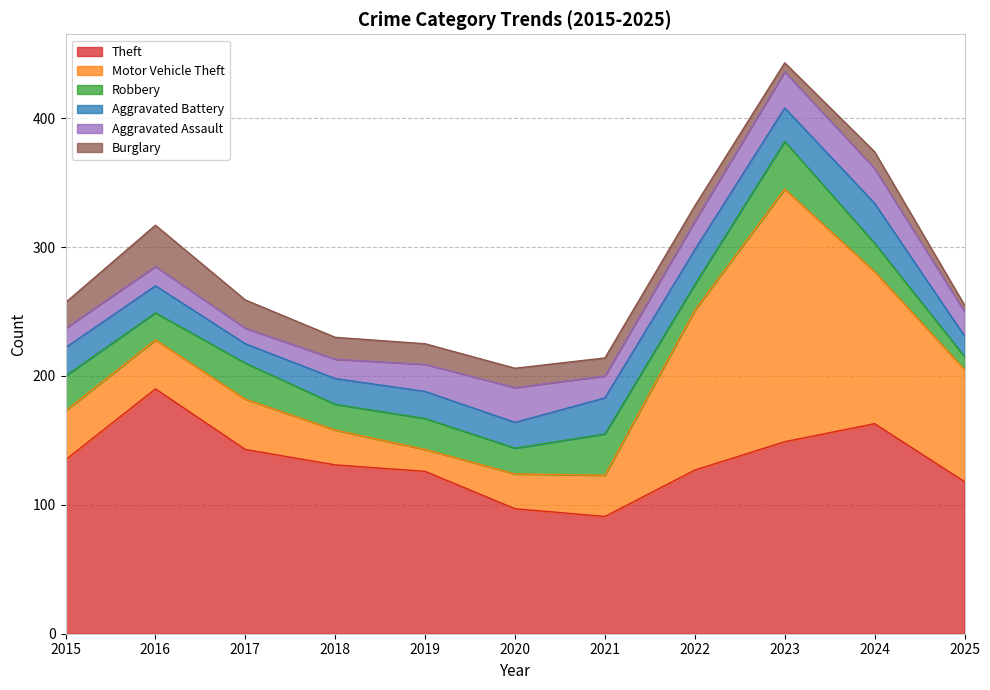

What is the approximate value of Robbery at 2016?

21